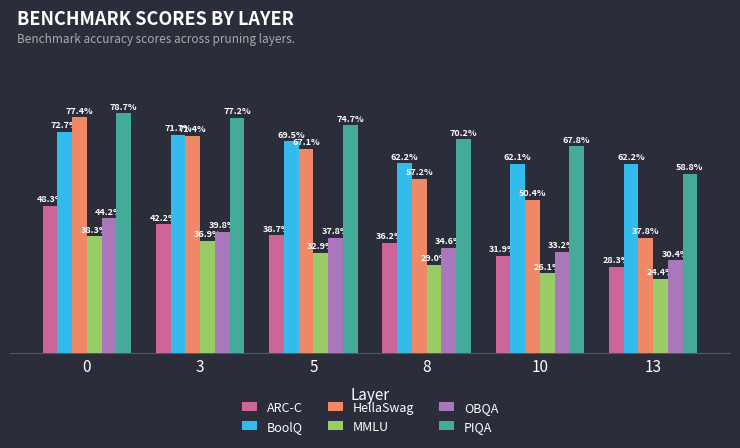

Rank the series by their maximum value, from highest to lowest.

PIQA, HellaSwag, BoolQ, ARC-C, OBQA, MMLU